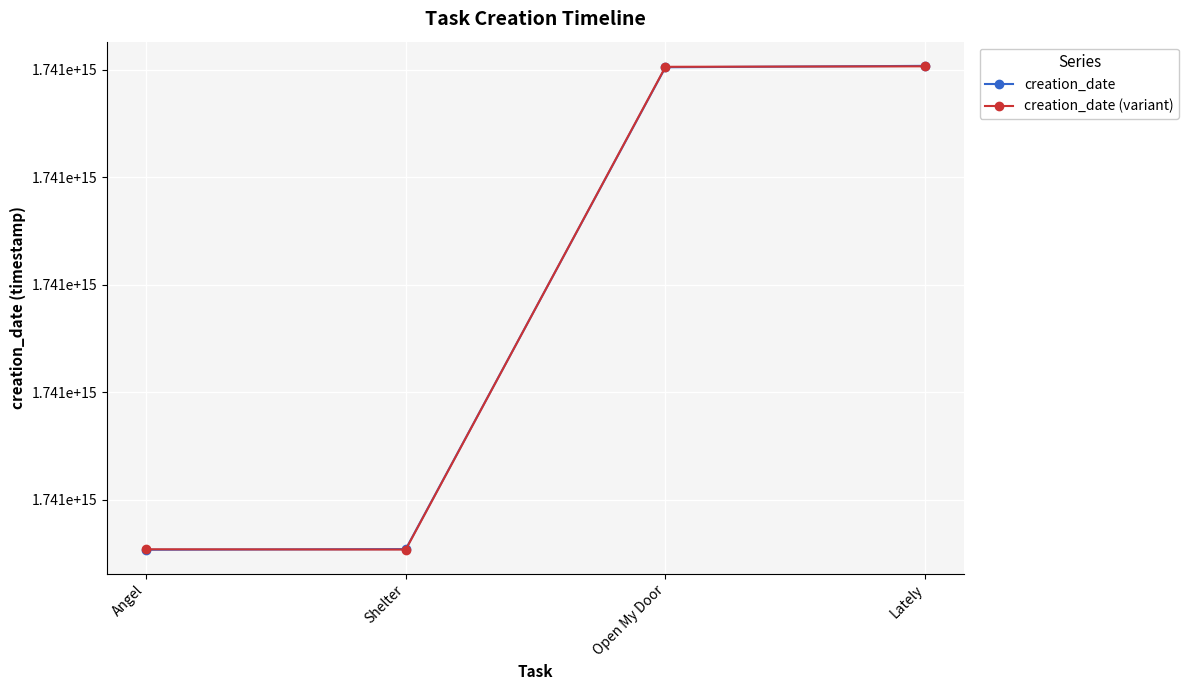

At which label is creation_date (variant) closest to 1740980784149429?

Open My Door